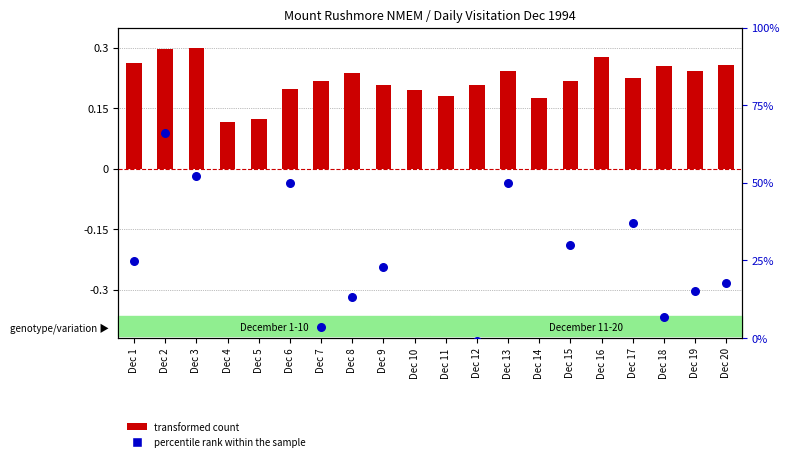

Which series contains the lowest Y value?

percentile rank within the sample